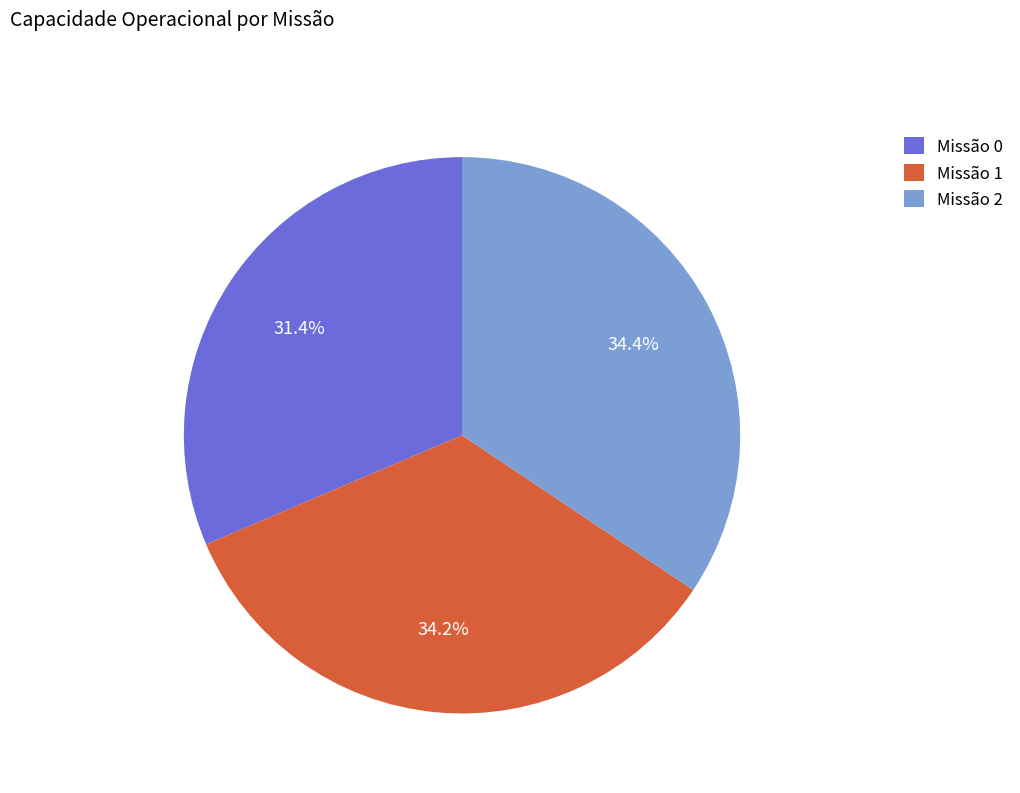

Between Missão 0 and Missão 2, which is larger?

Missão 2